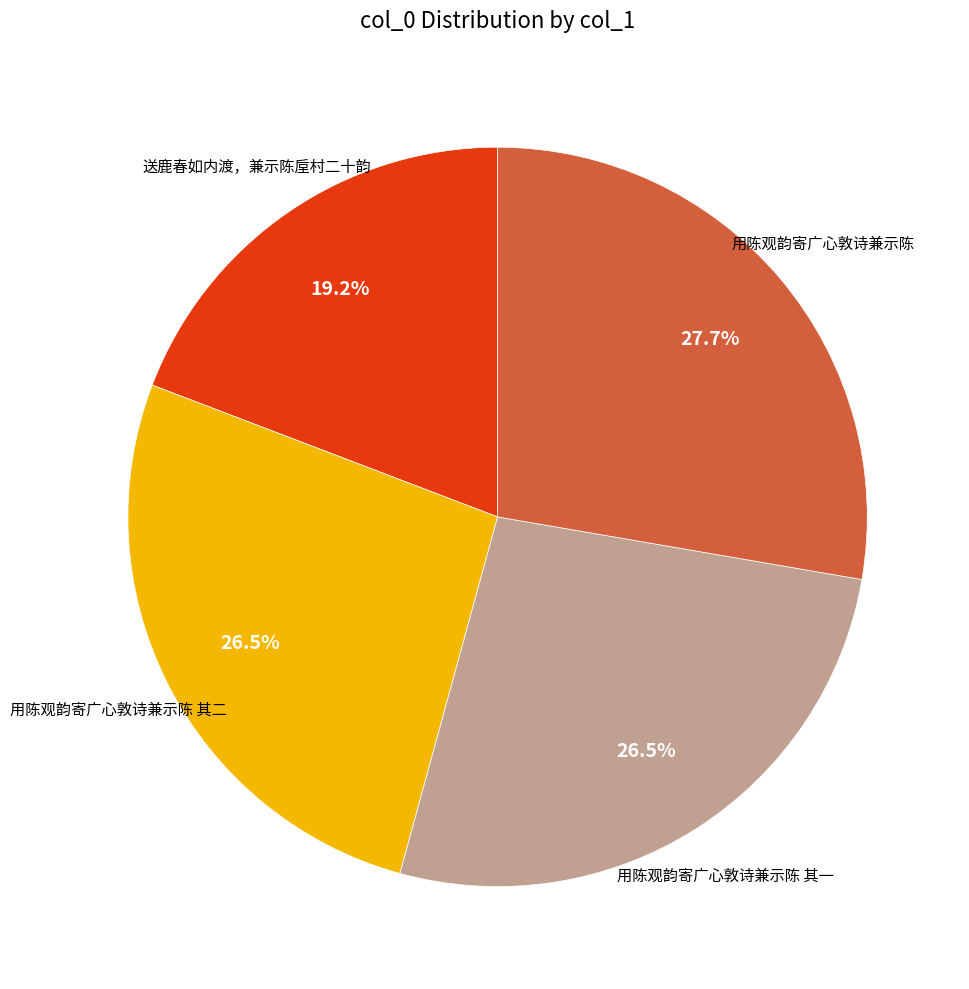

To the nearest percent, what is the difference between the largest and smallest slice percentages?

9%